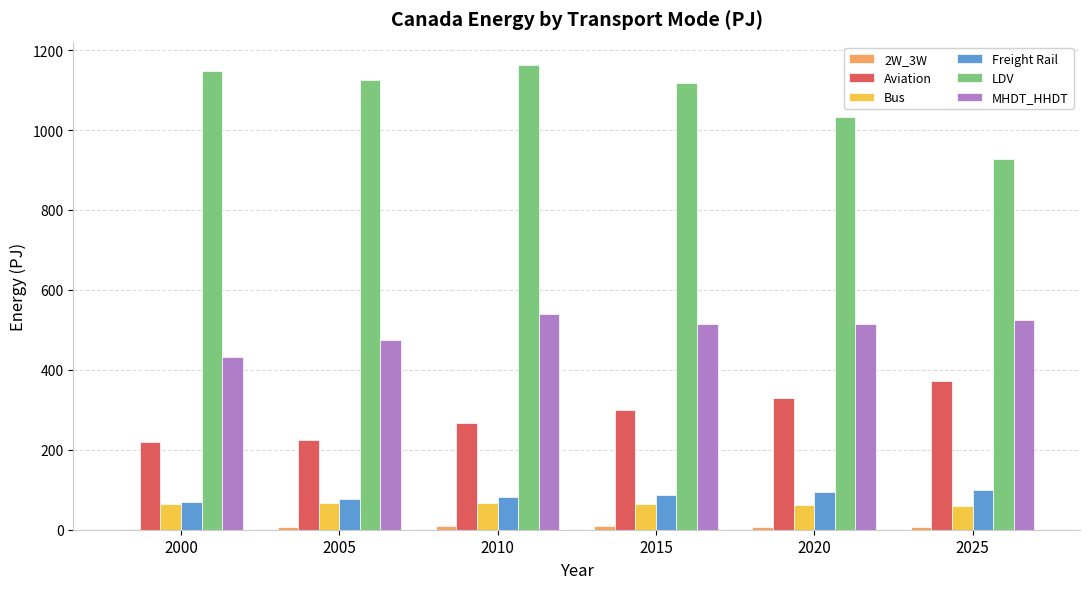

How many values in the Freight Rail series exceed 87?

3